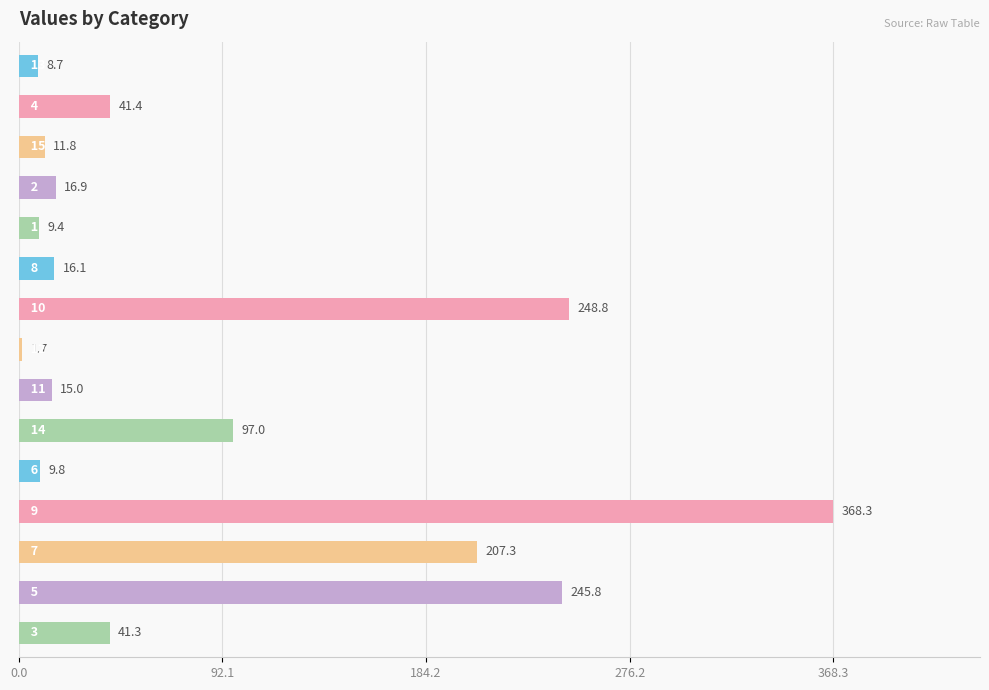

What is the difference between the maximum and minimum values?

366.6